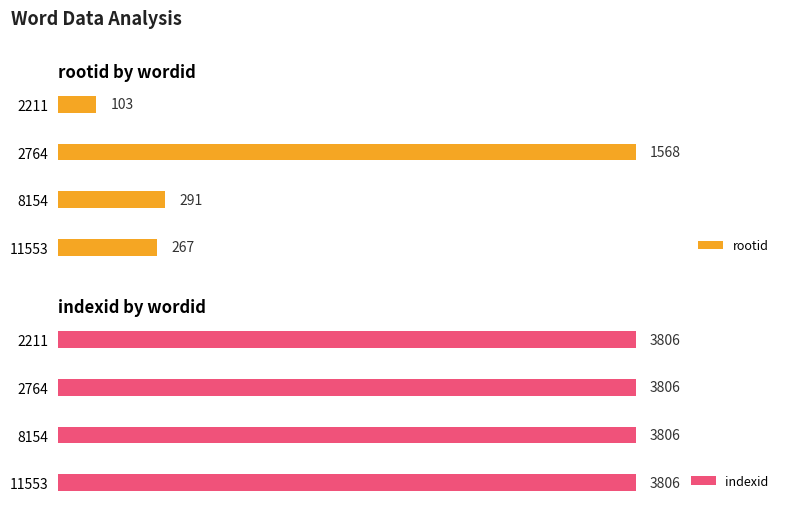

List the labels in order of rootid value, largest first.

2764, 8154, 11553, 2211